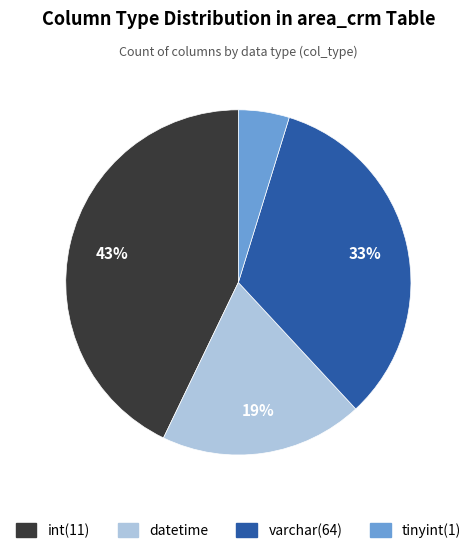

To the nearest percent, what portion does tinyint(1) represent?

5%